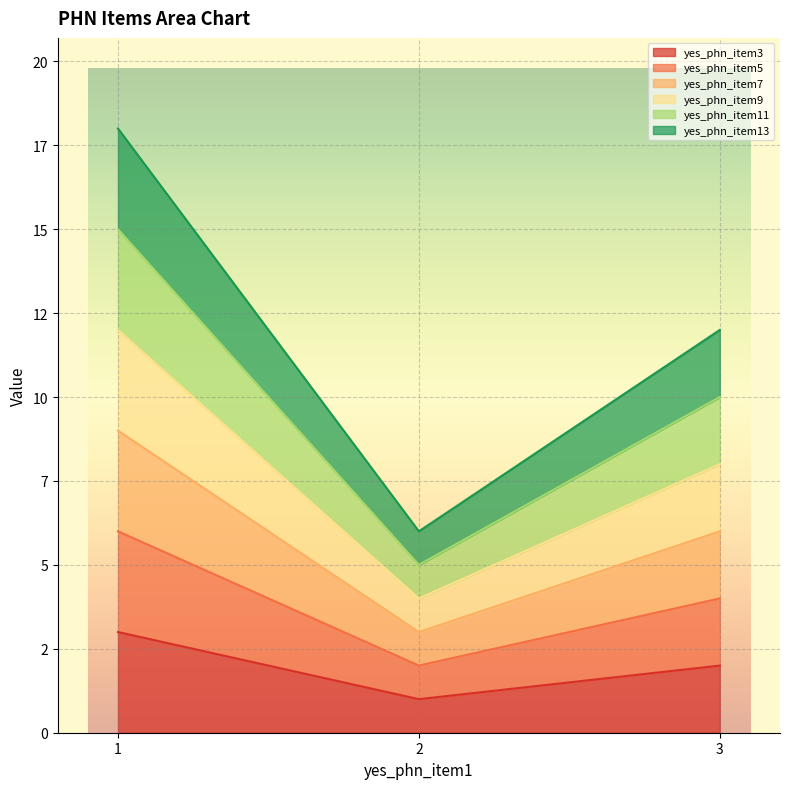

What is the value of the yes_phn_item3 point at the 1st from the left?

3